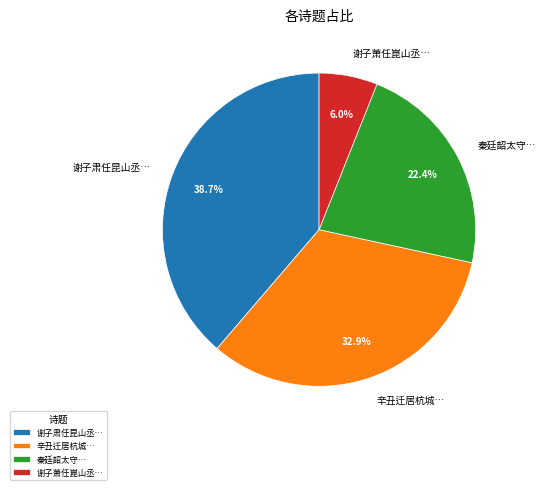

Which category has the smallest portion of the pie?

谢子萧任崑山丞…